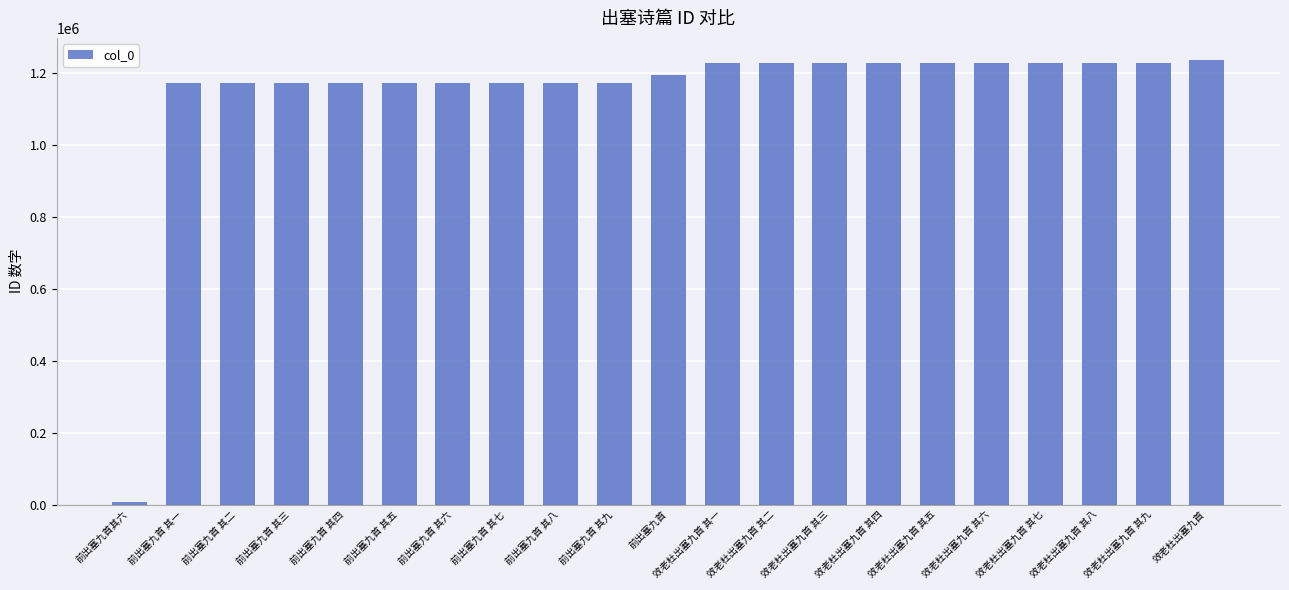

What is the change in value from 效老杜出塞九首 其一 to 效老杜出塞九首 其二?

+1